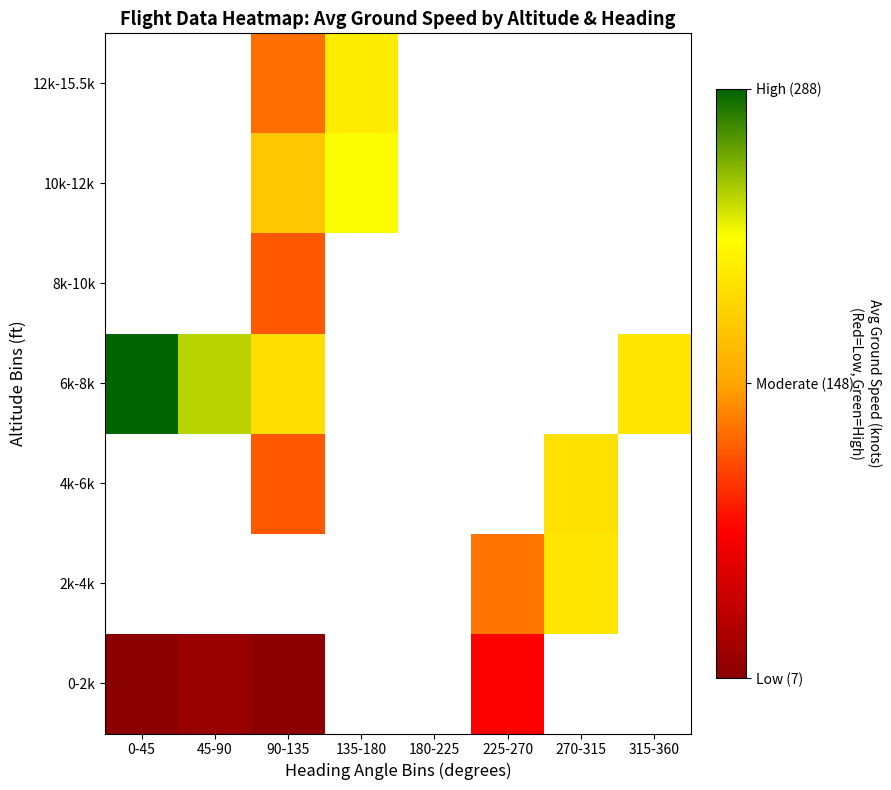

What is the minimum value for 0-2k?

7.0